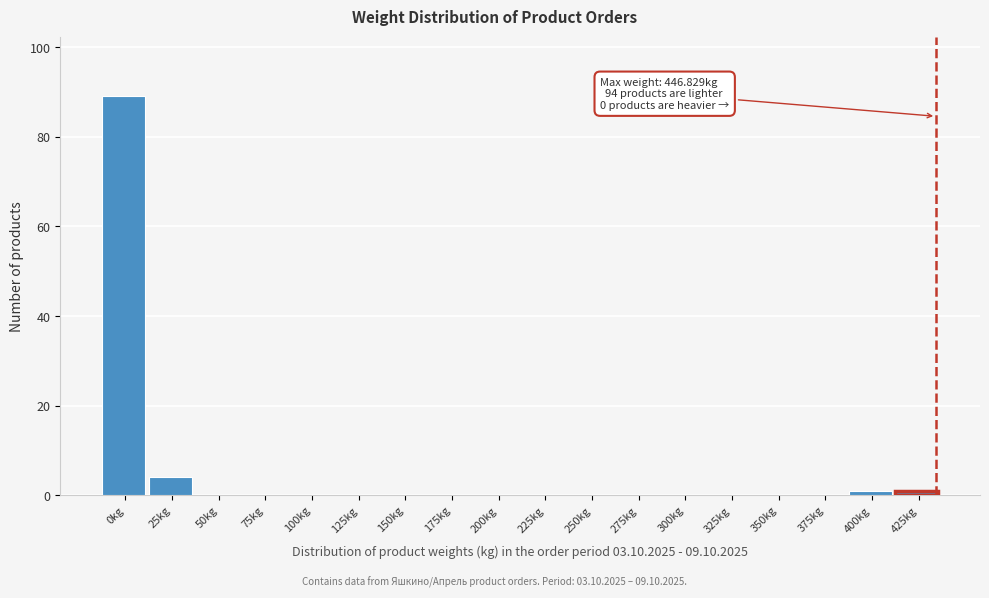

Reading left to right, extract all data points from this chart.

0kg=89	25kg=4	50kg=0	75kg=0	100kg=0	125kg=0	150kg=0	175kg=0	200kg=0	225kg=0	250kg=0	275kg=0	300kg=0	325kg=0	350kg=0	375kg=0	400kg=1	425kg=1